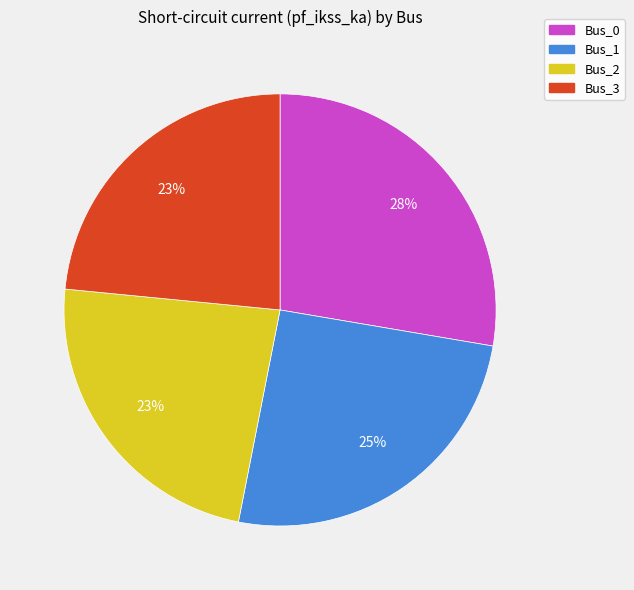

How many segments does this pie chart have?

4